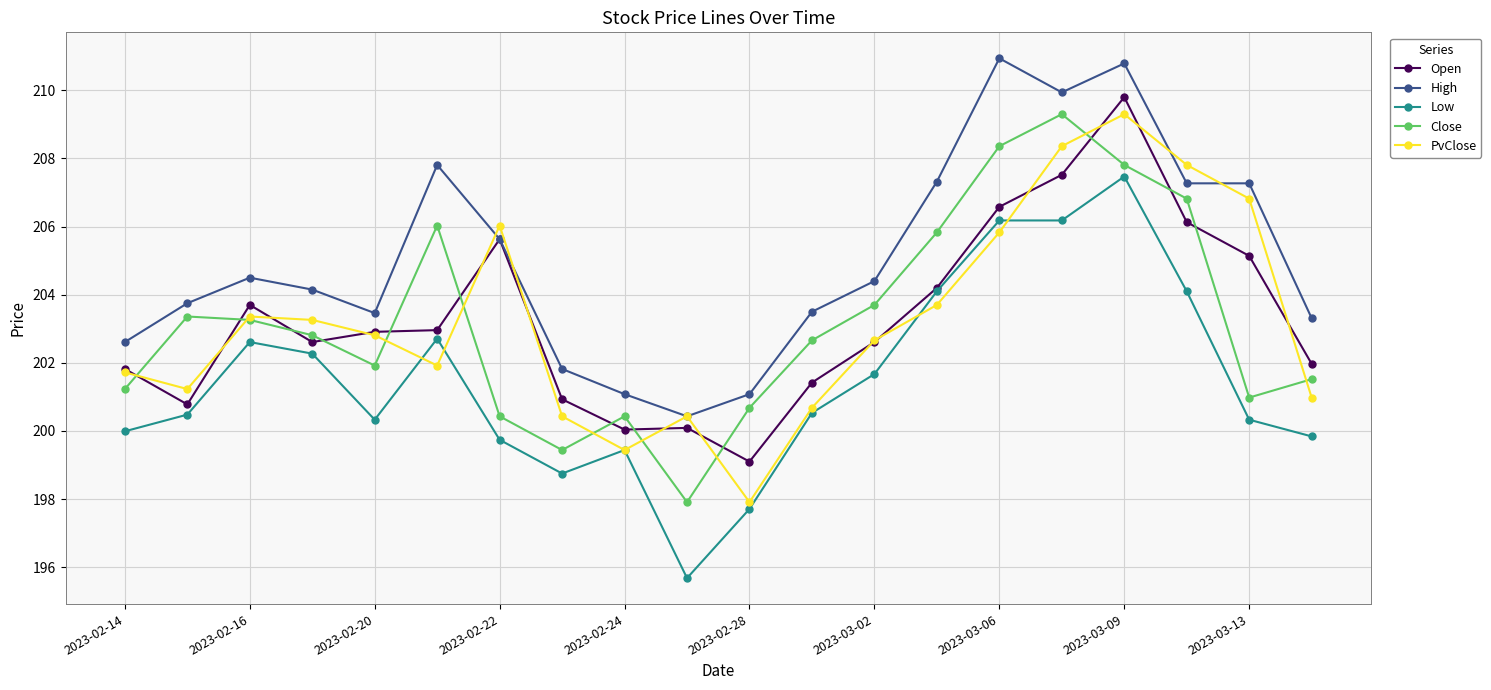

What is the value of the PvClose point at the 9th from the left?

199.4